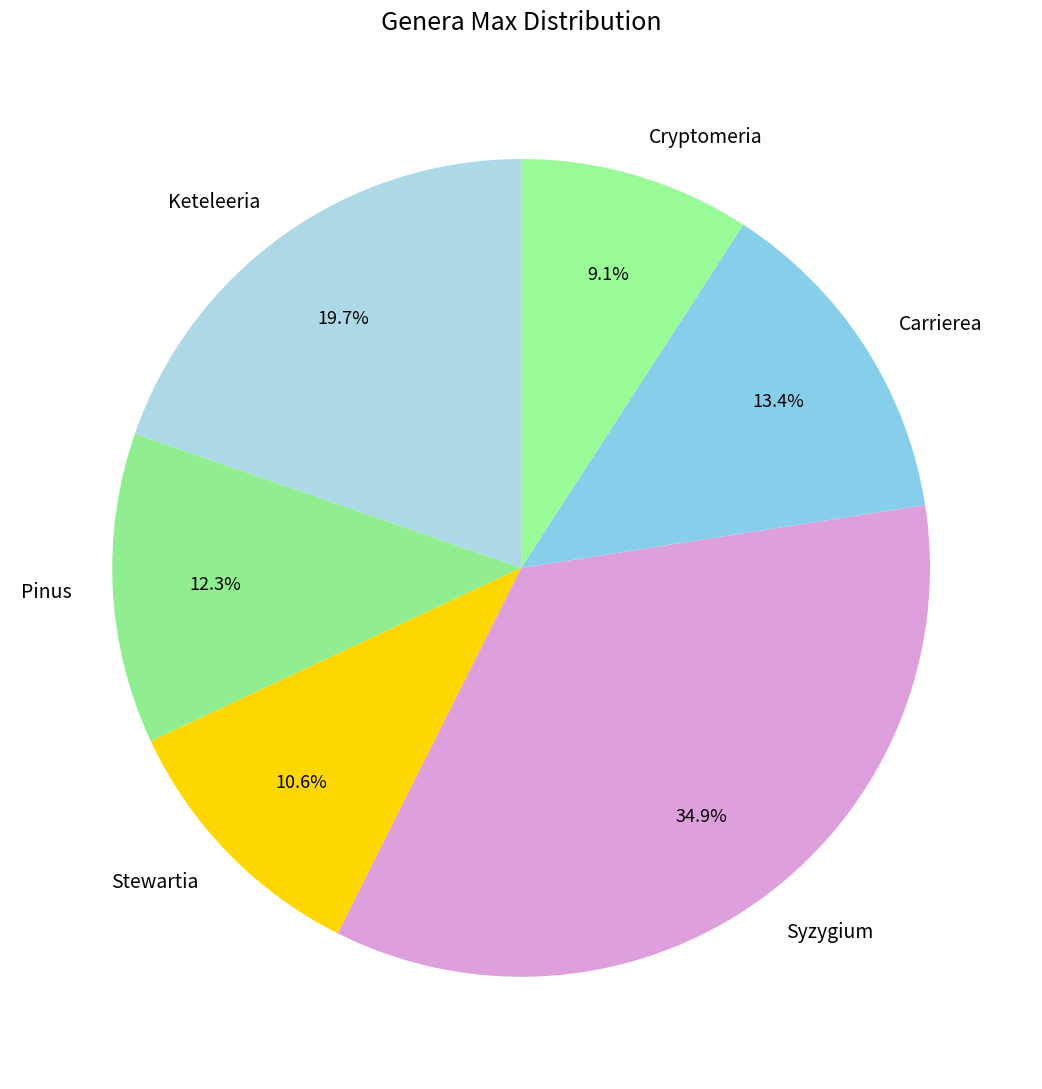

Is there a majority slice in this chart?

No